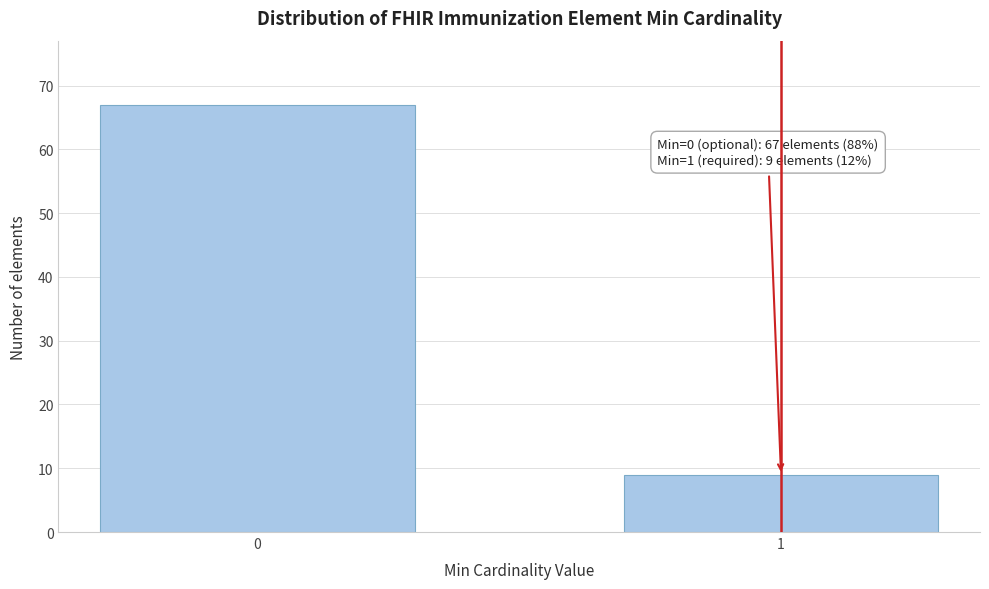

Reading left to right, what are all the values shown in this chart?

0=67	1=9